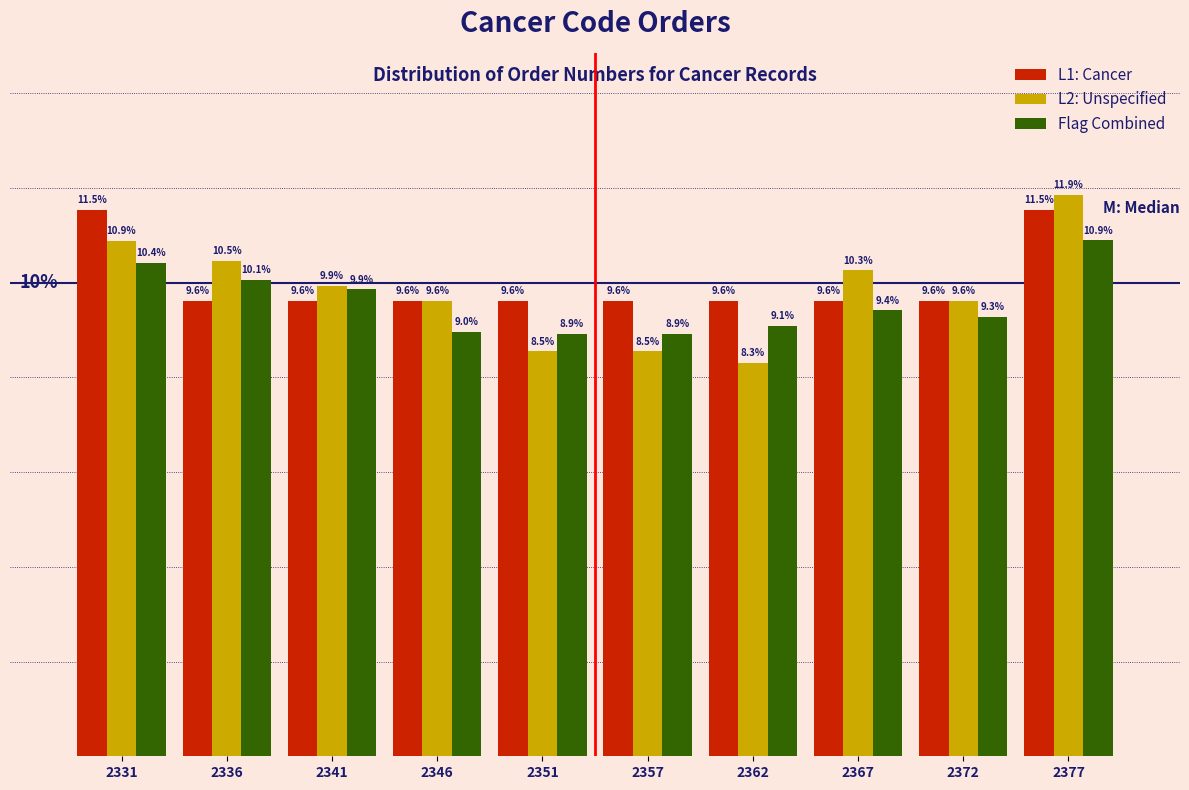

Which series has the largest total across all categories?

L1: Cancer